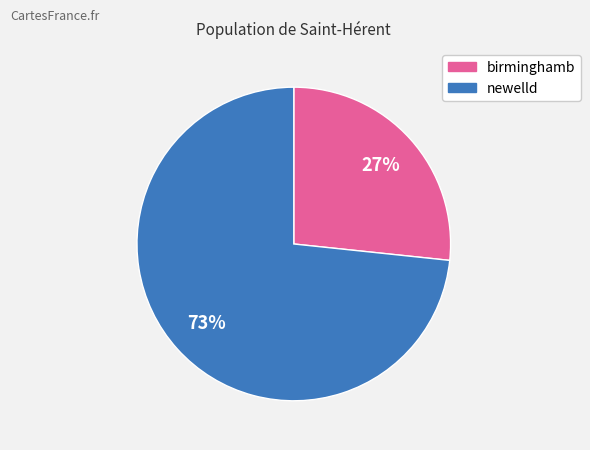

How many segments does this pie chart have?

2